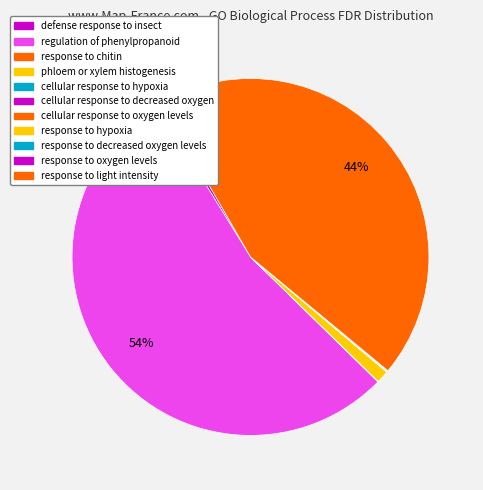

What percentage do defense response to insect and response to hypoxia together represent?

0.5%